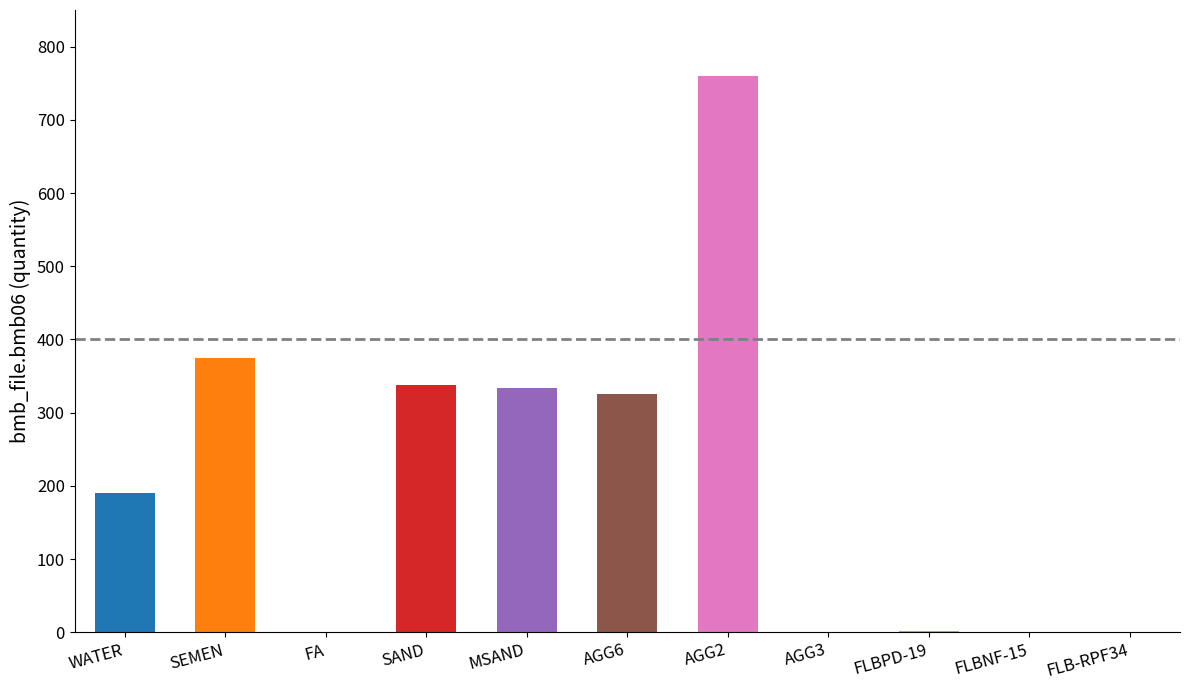

Reading left to right, extract all data points from this chart.

WATER=190.0	SEMEN=374.0	FA=0.0	SAND=338.0	MSAND=333.0	AGG6=326.0	AGG2=760.0	AGG3=0.0	FLBPD-19=1.1	FLBNF-15=0.0	FLB-RPF34=0.0